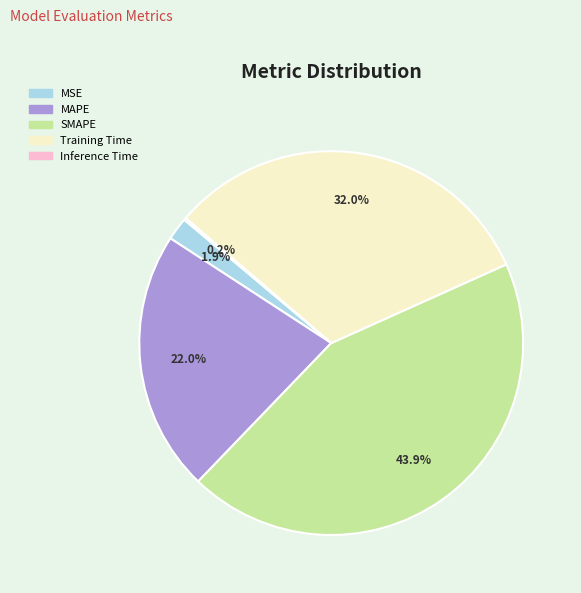

What percentage is the MSE slice, to the nearest percent?

2%